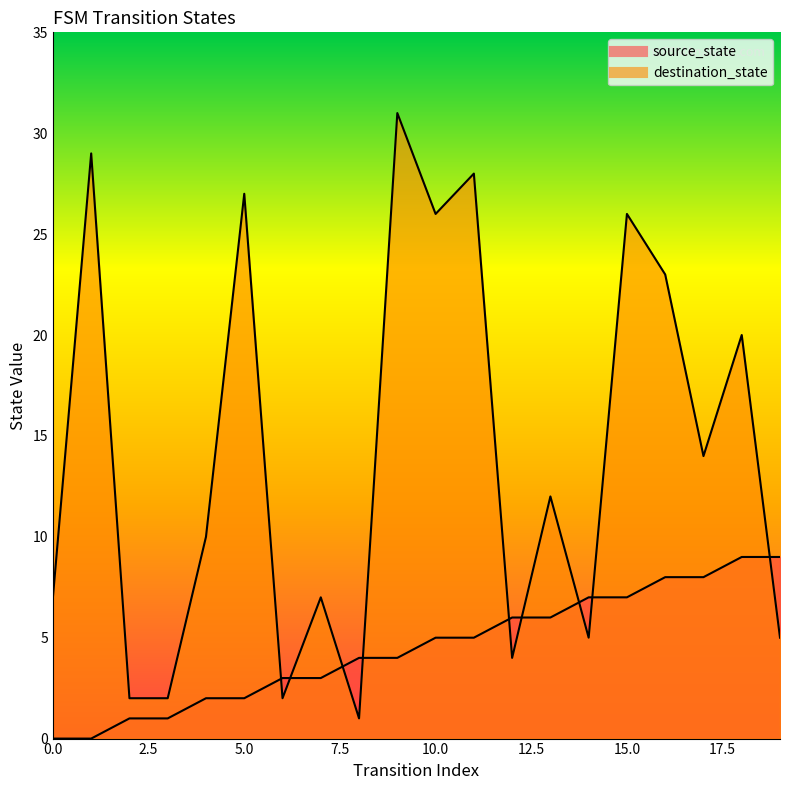

True or false: destination_state and source_state intersect in this chart.

True